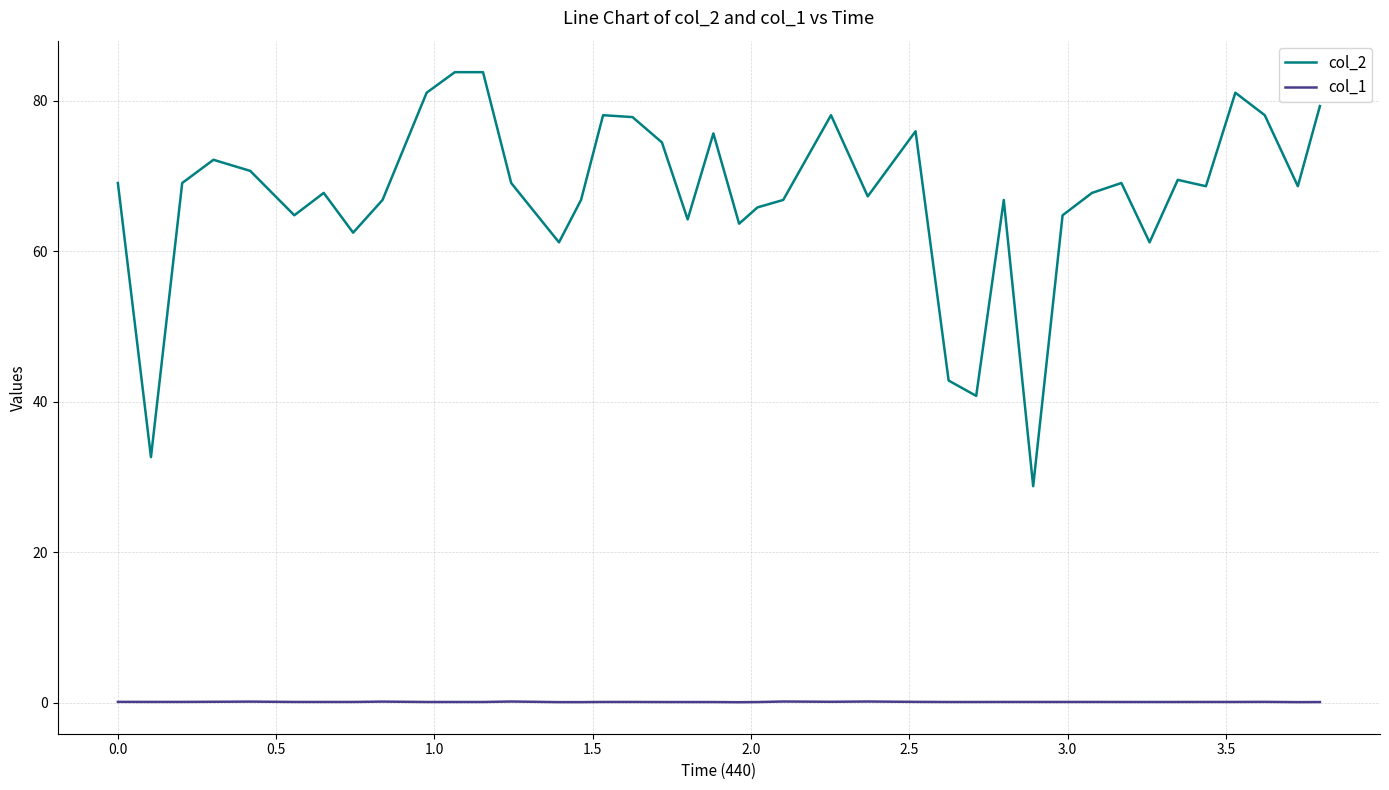

At how many categories does at least one series exceed 16?

40